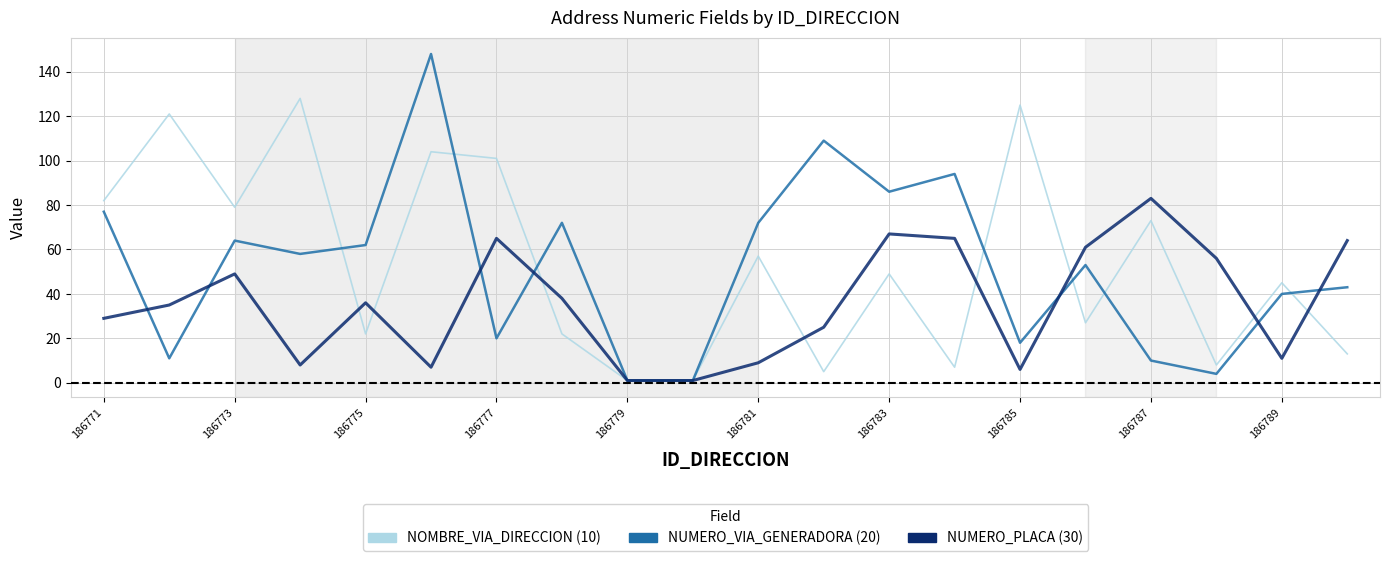

What is the greatest value displayed?

148